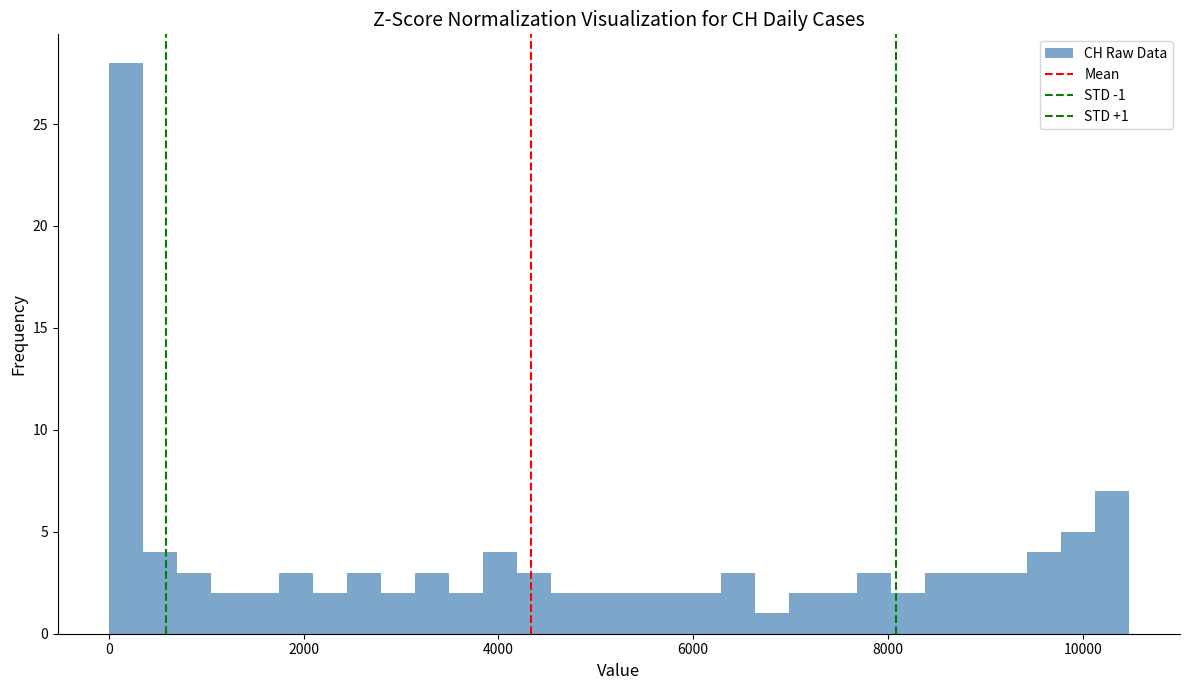

Around what value on the x-axis is the tallest bar? Give the approximate position of its centre, as read against the axis.

200